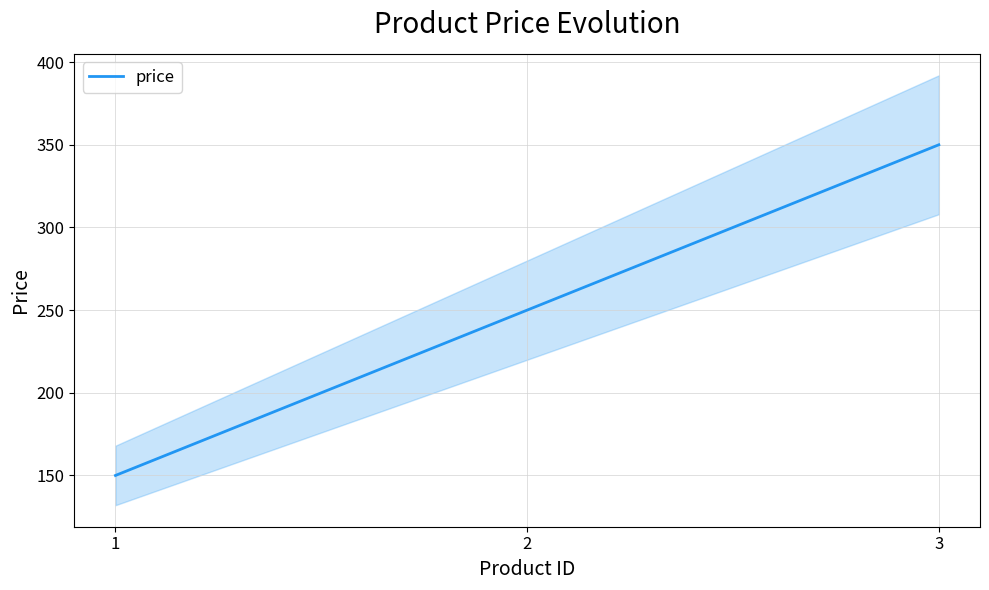

How many values are below 250?

1